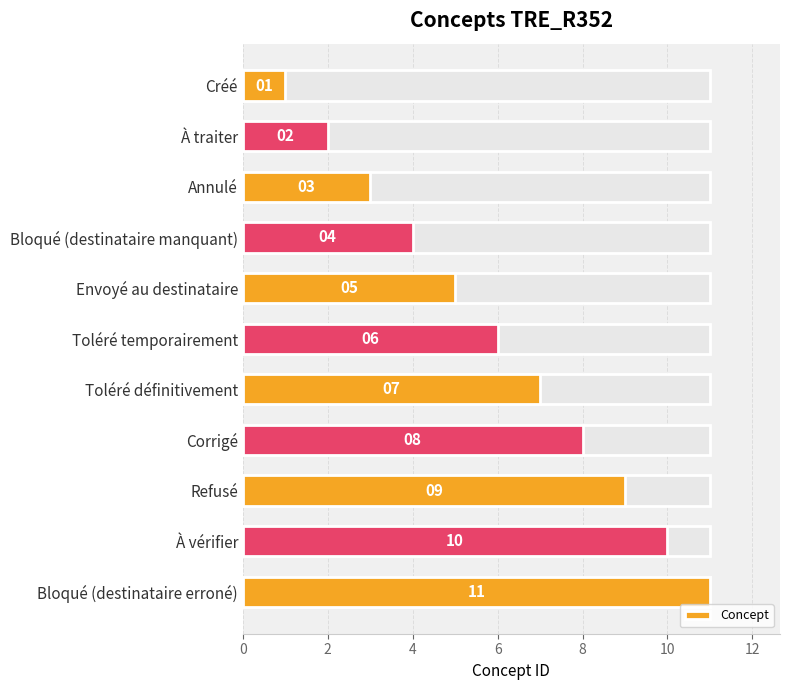

What is the value of the 3rd bar from the left?

3